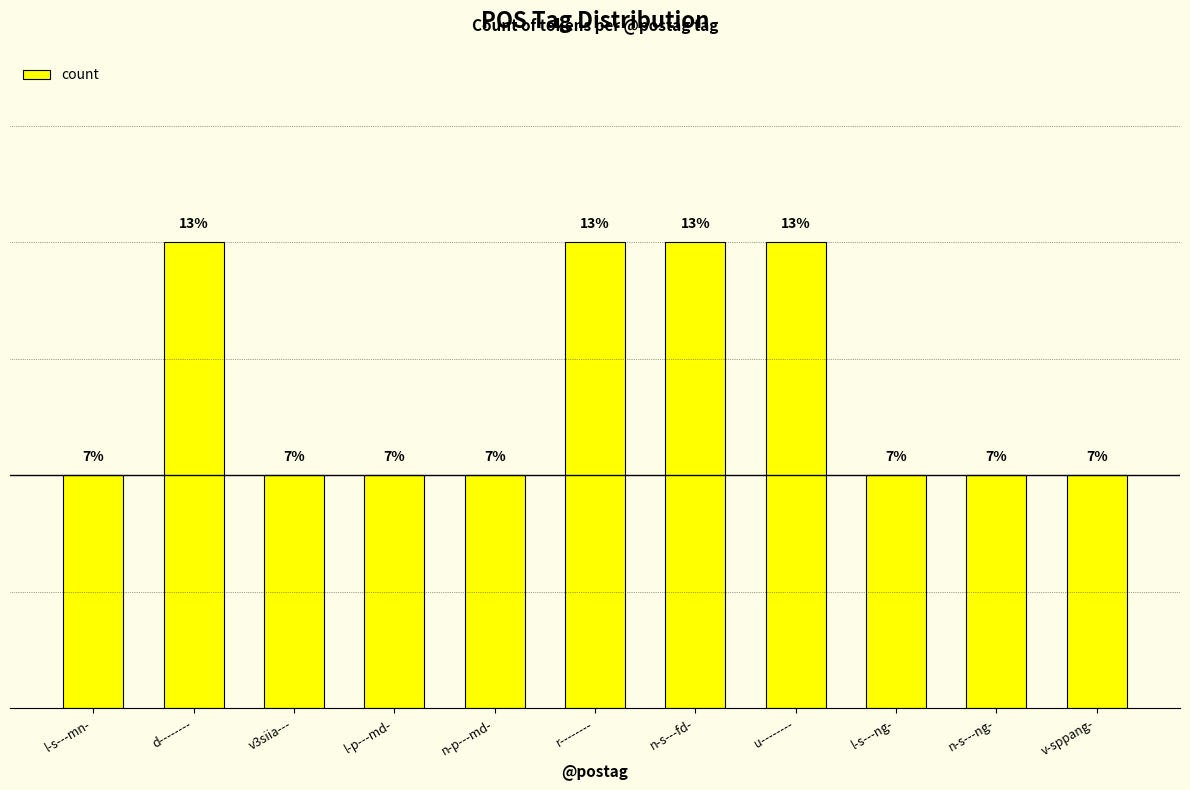

Does the chart contain any negative values?

No